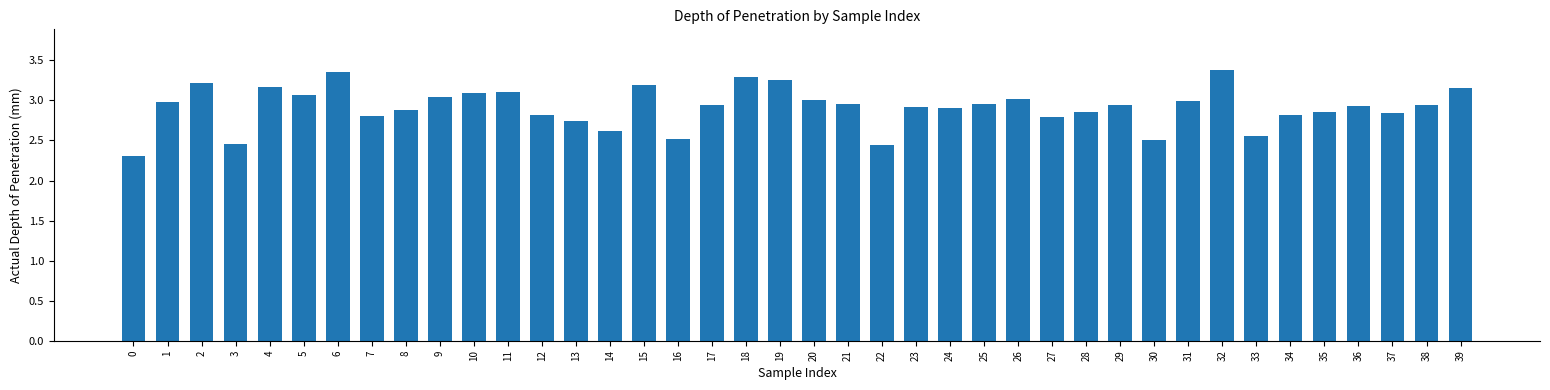

Does the chart contain stacked bars?

No